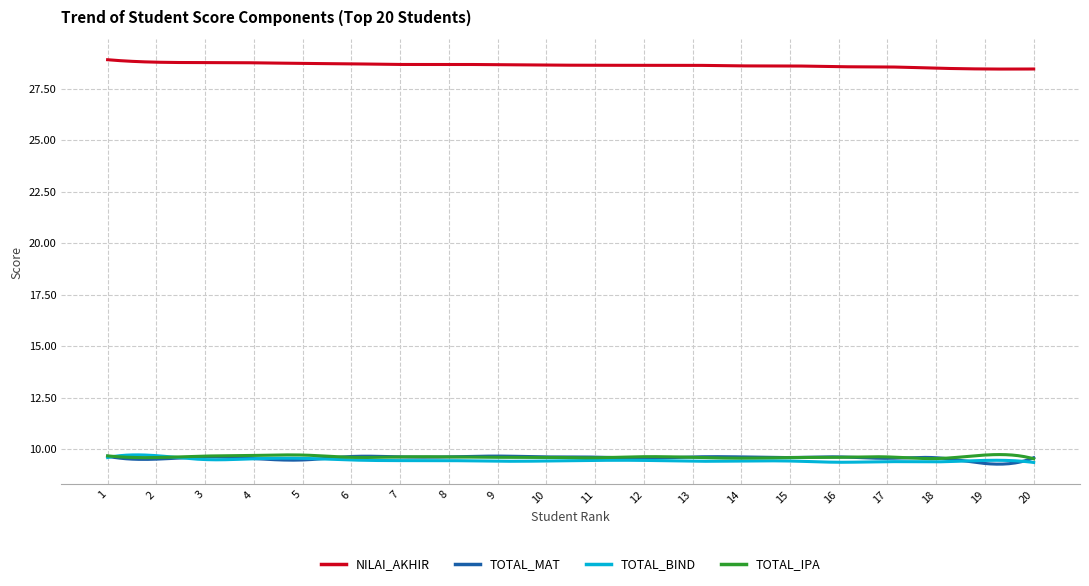

True or false: TOTAL_IPA and NILAI_AKHIR intersect in this chart.

False